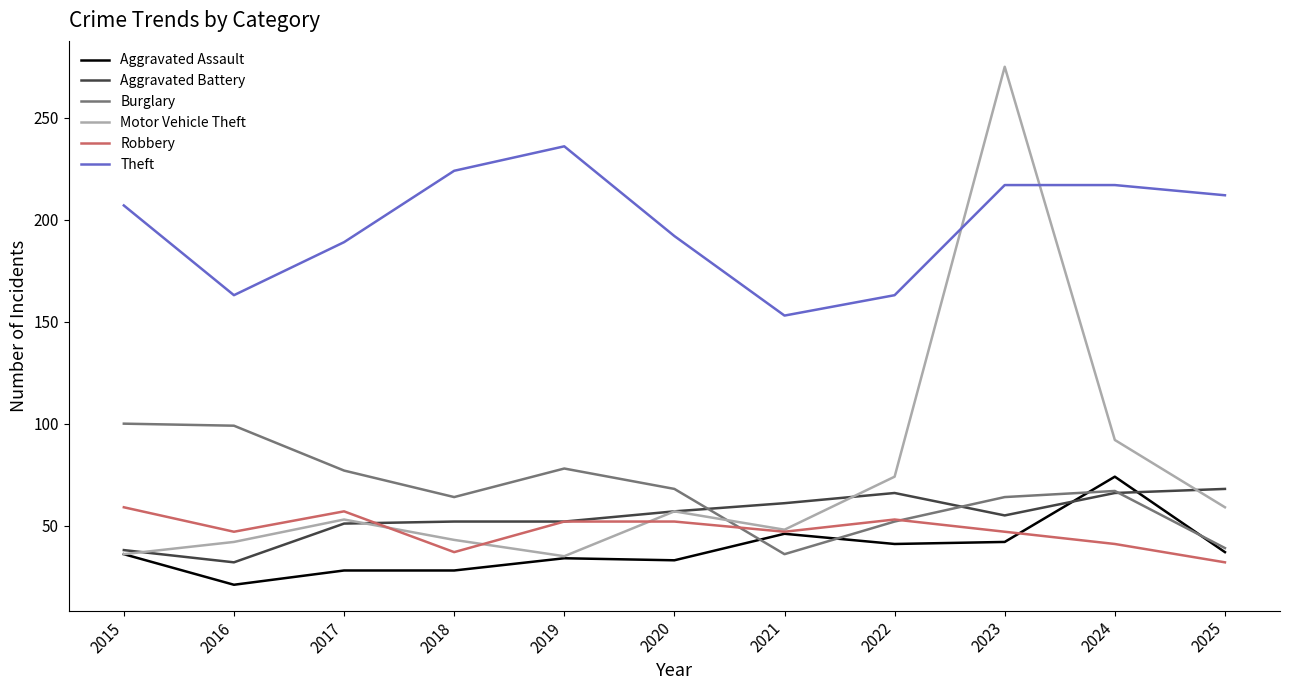

Is the value of Robbery at 2015 greater than the value of Aggravated Assault at 2025?

Yes